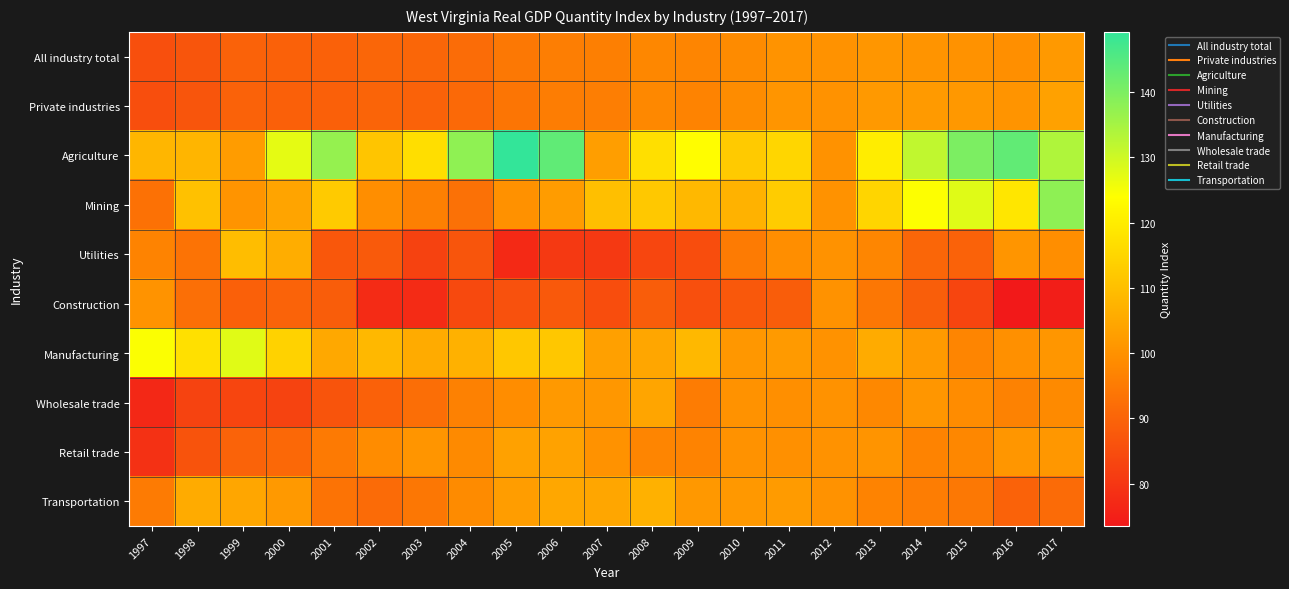

At which category is the sum across all series the highest?

2017